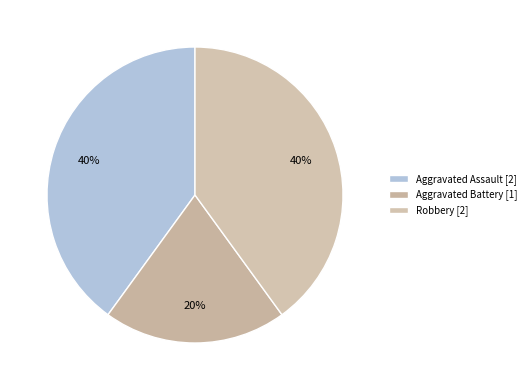

Is there any slice that represents more than half of the pie?

No